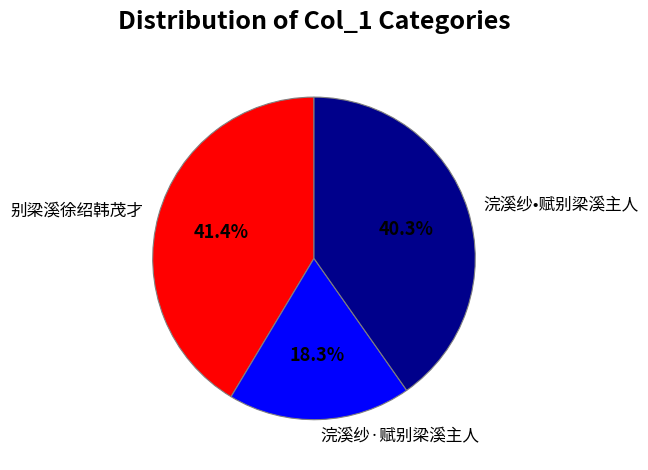

To the nearest percent, what is the difference between the largest and smallest slice percentages?

23%